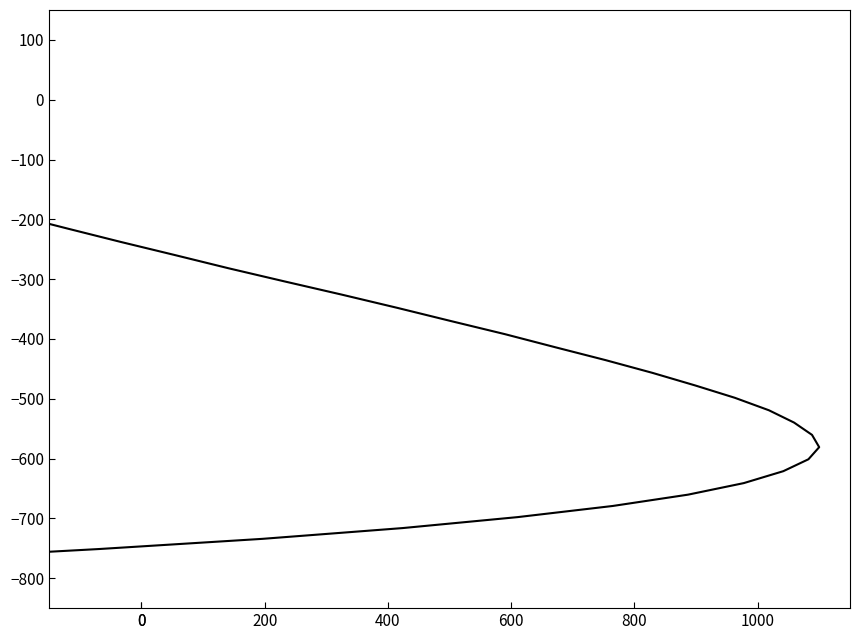

Is it true that the value at 28 is -221.5?

False